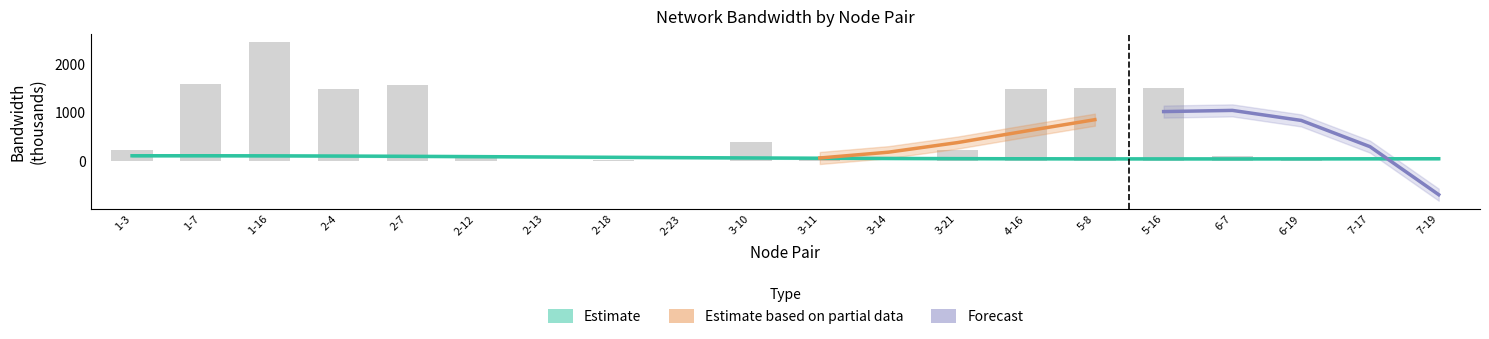

What is the change in value from 2-13 to 3-10?

+376.7